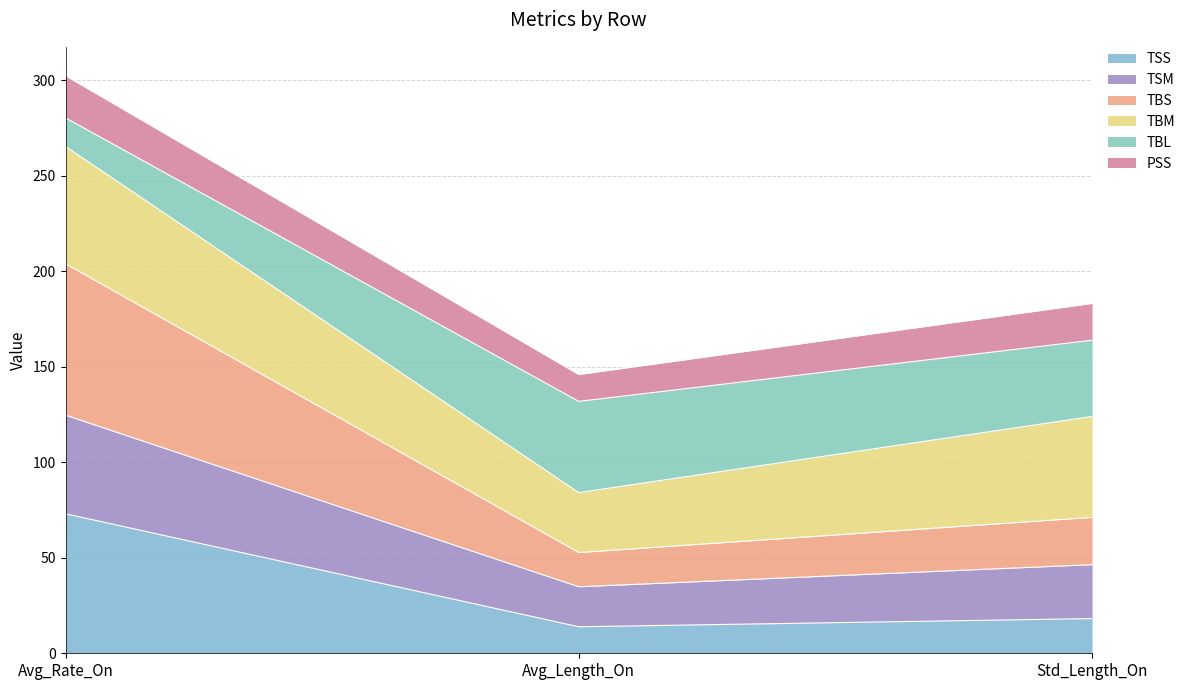

At which label does TSS first exceed 18?

Avg_Rate_On